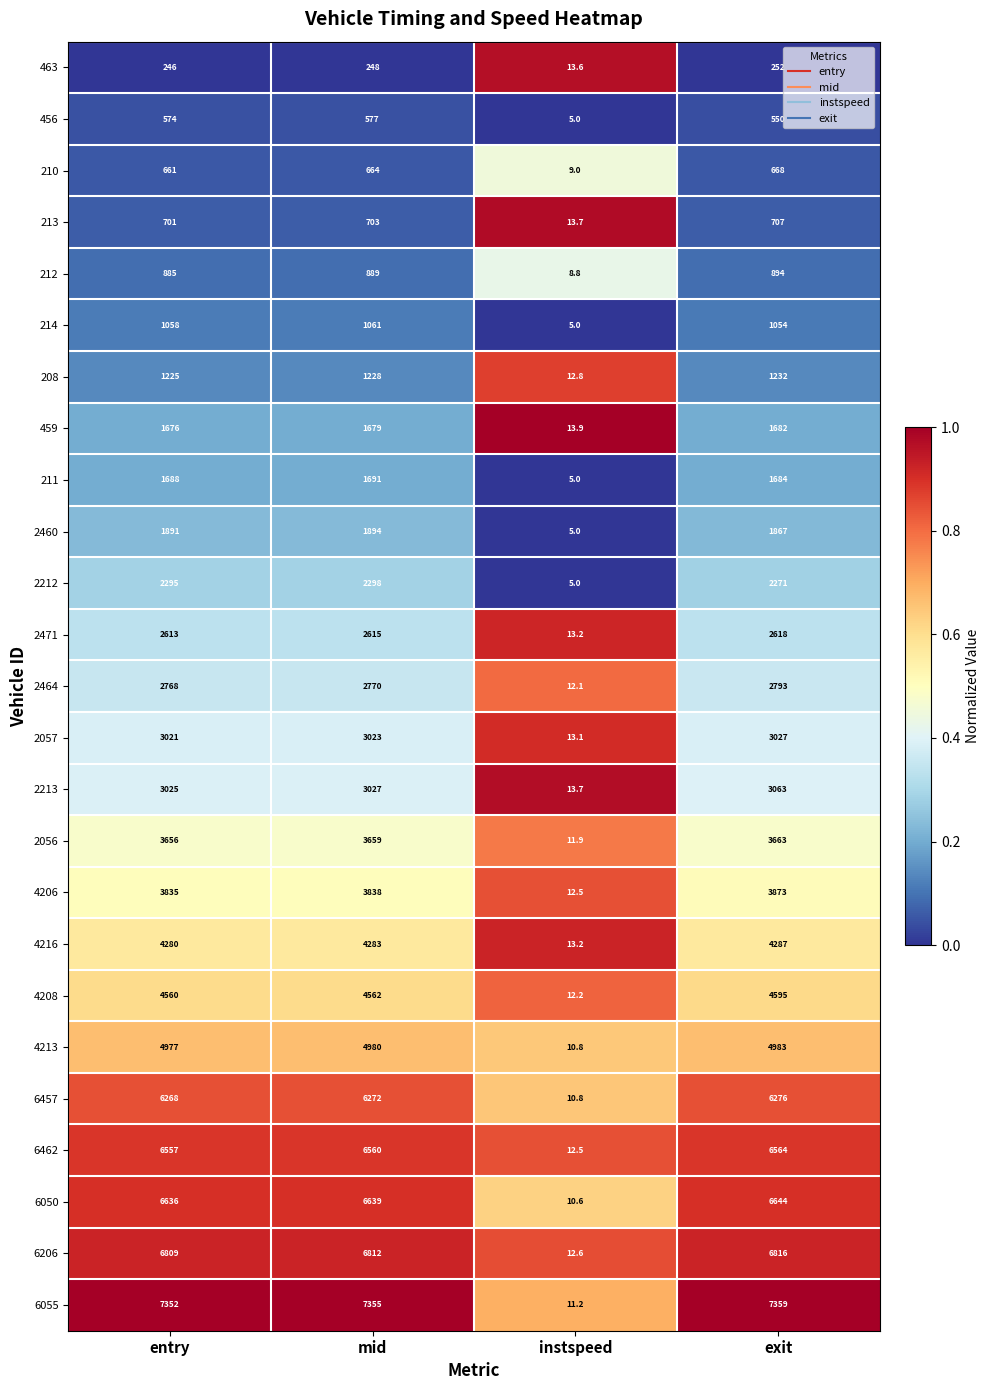

The 6050 series shows 9948.3 at mid. True or false?

False